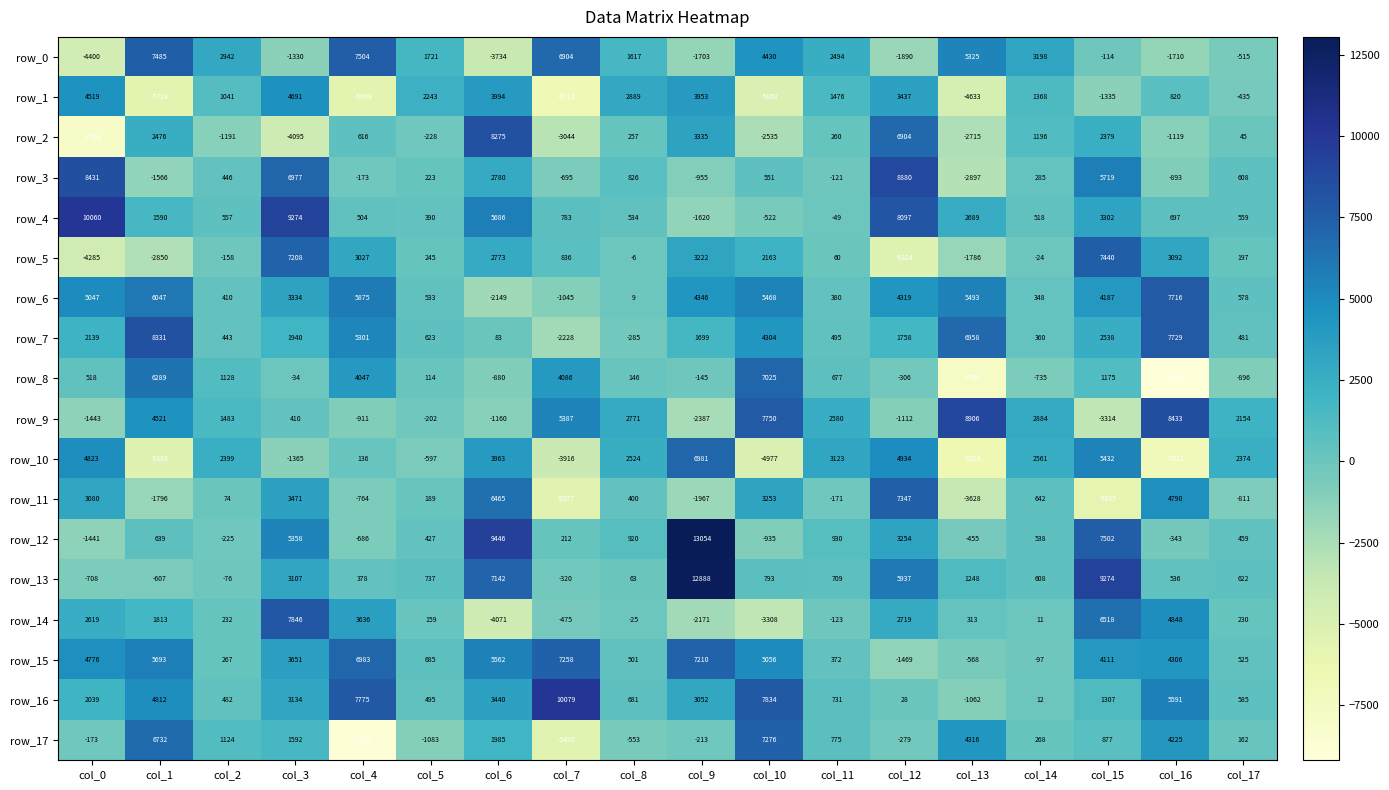

What is the smallest value displayed?

-9199